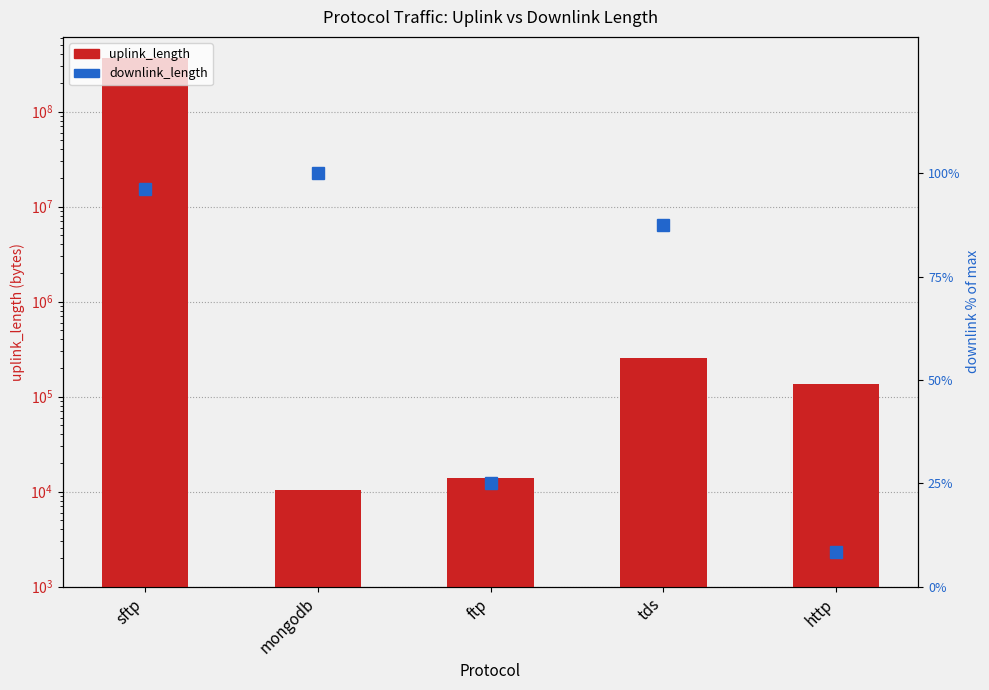

What is the sum of the values at mongodb and tds?

266492